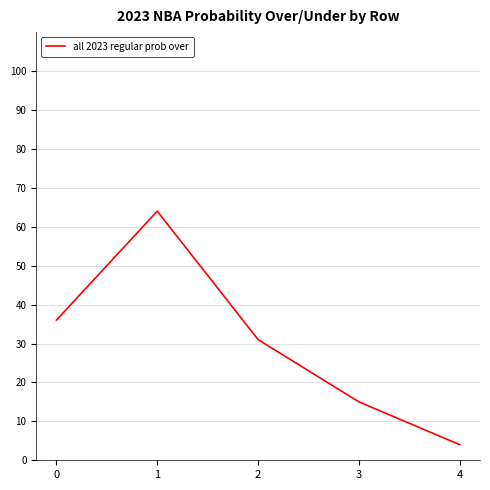

How many categories are shown in the chart?

5